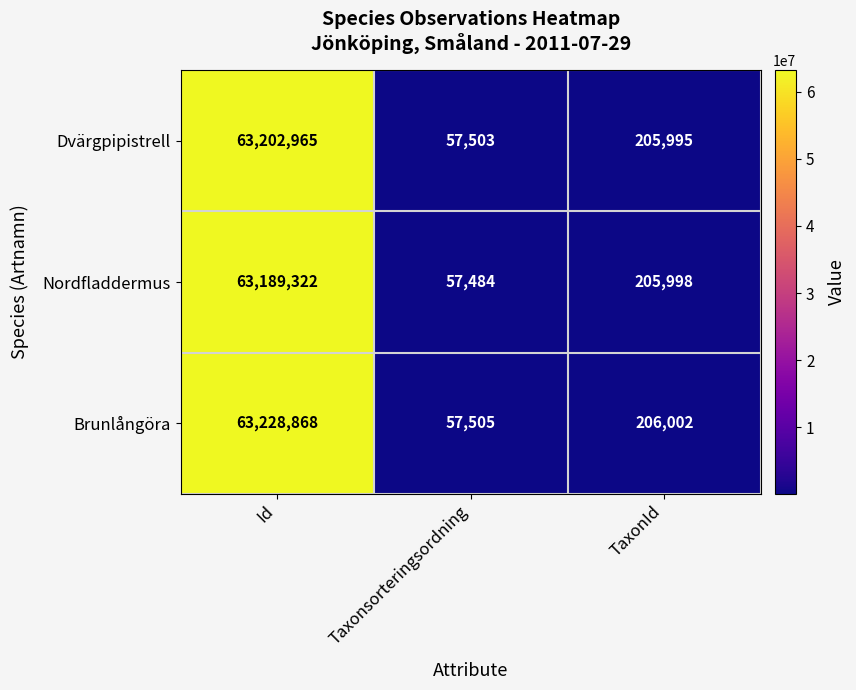

What is the total value across all series at Id?

189621155